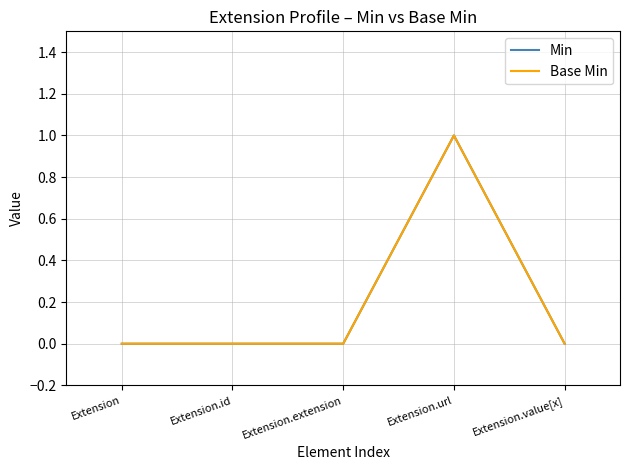

What is the difference between the maximum and minimum values in the Min series?

1